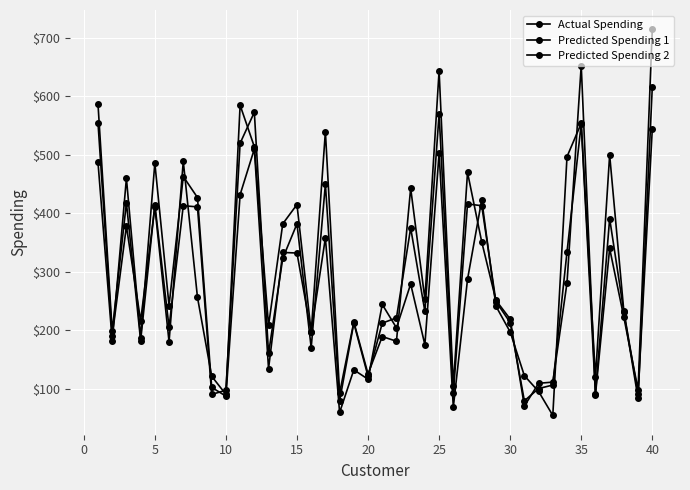

Does the chart have visible grid lines?

Yes